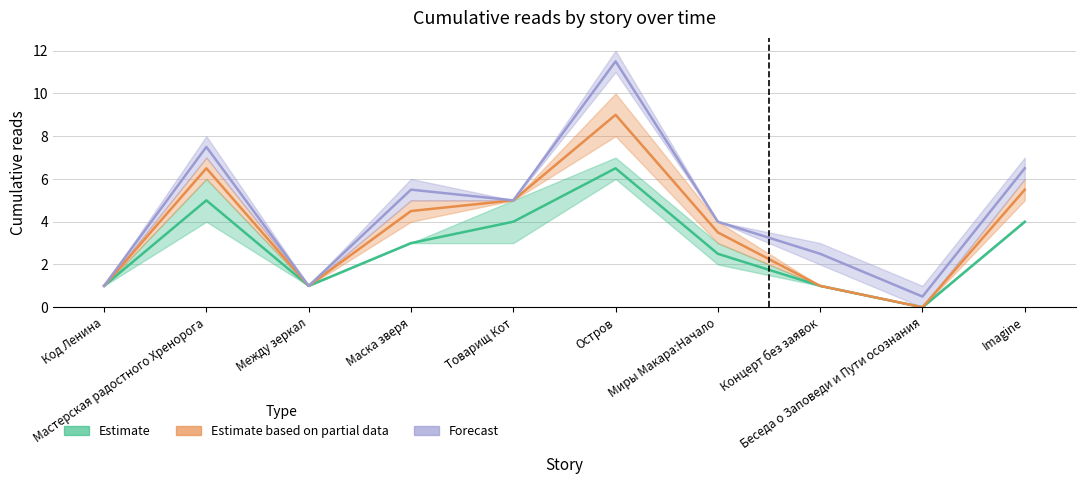

How many lines are shown in the chart?

3